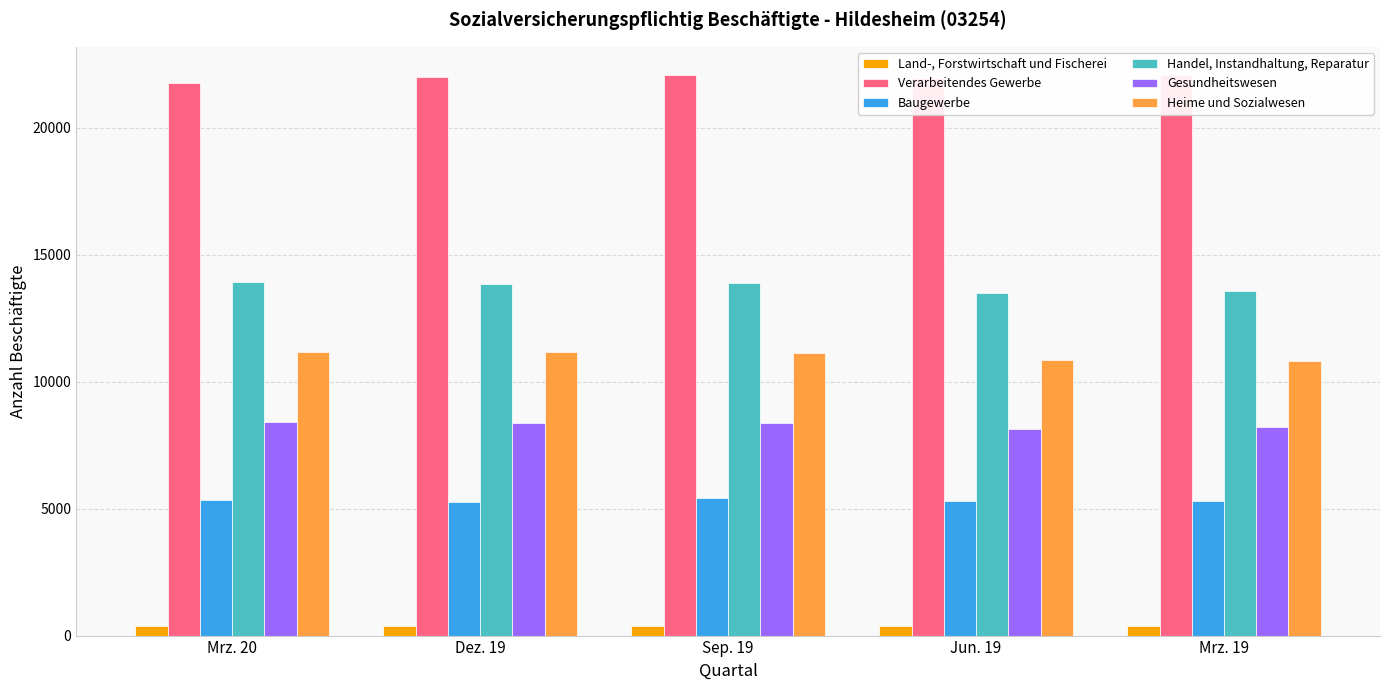

What is the label of the 1st bar from the right?

Mrz. 19